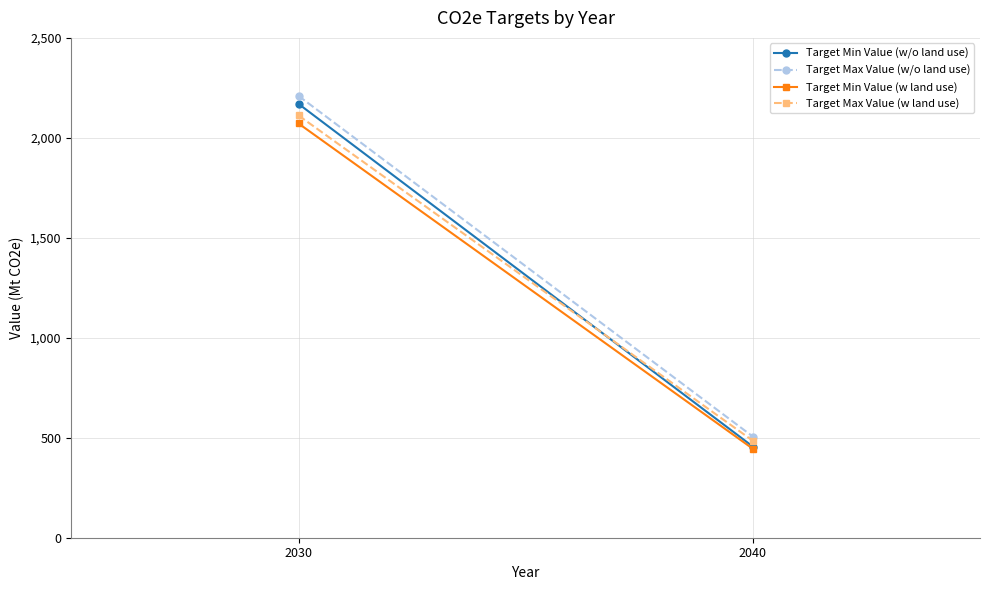

How many Target Min Value (w/o land use) values are between 456 and 2170?

2